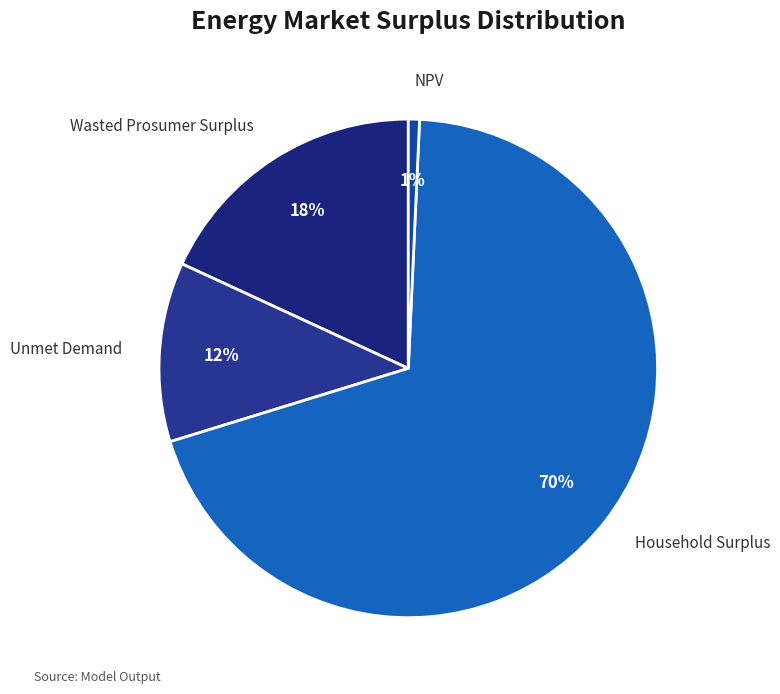

How many segments does this pie chart have?

4